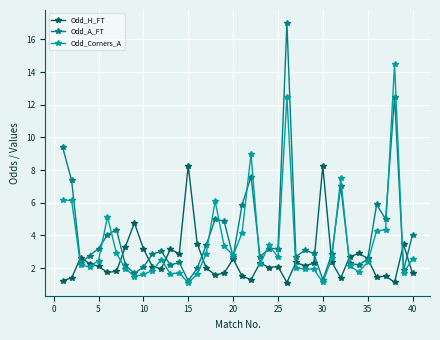

After their last crossing, which series has the higher values: Odd_H_FT or Odd_A_FT?

Odd_A_FT